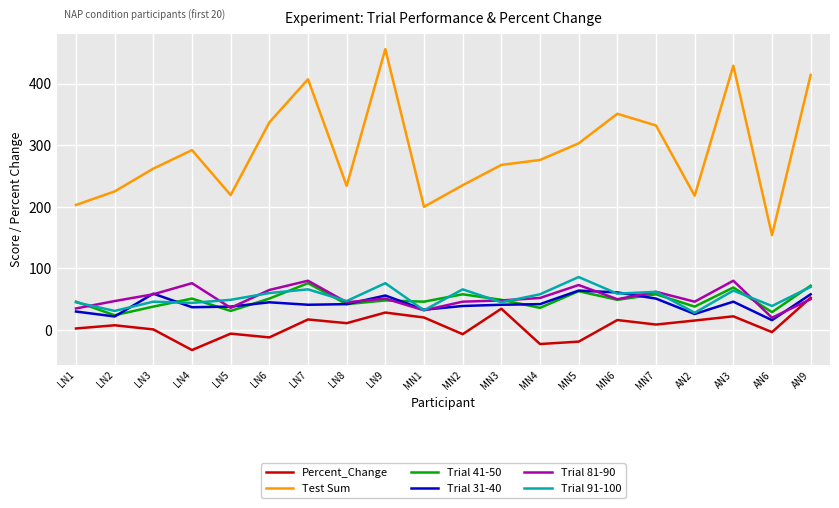

True or false: Percent_Change has more than 1 interior local peaks.

True